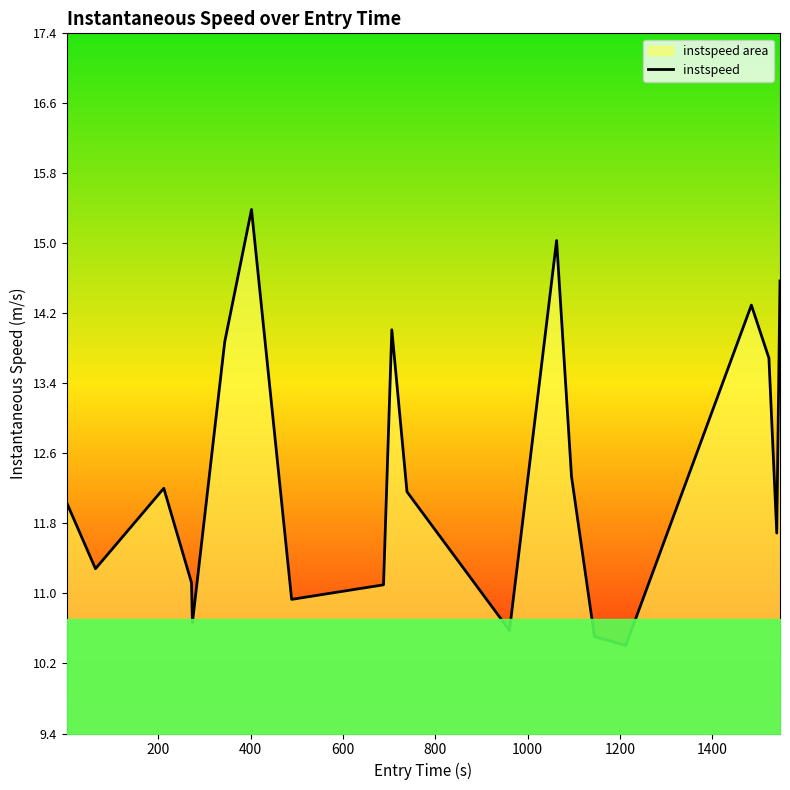

What is the greatest value displayed?

15.4